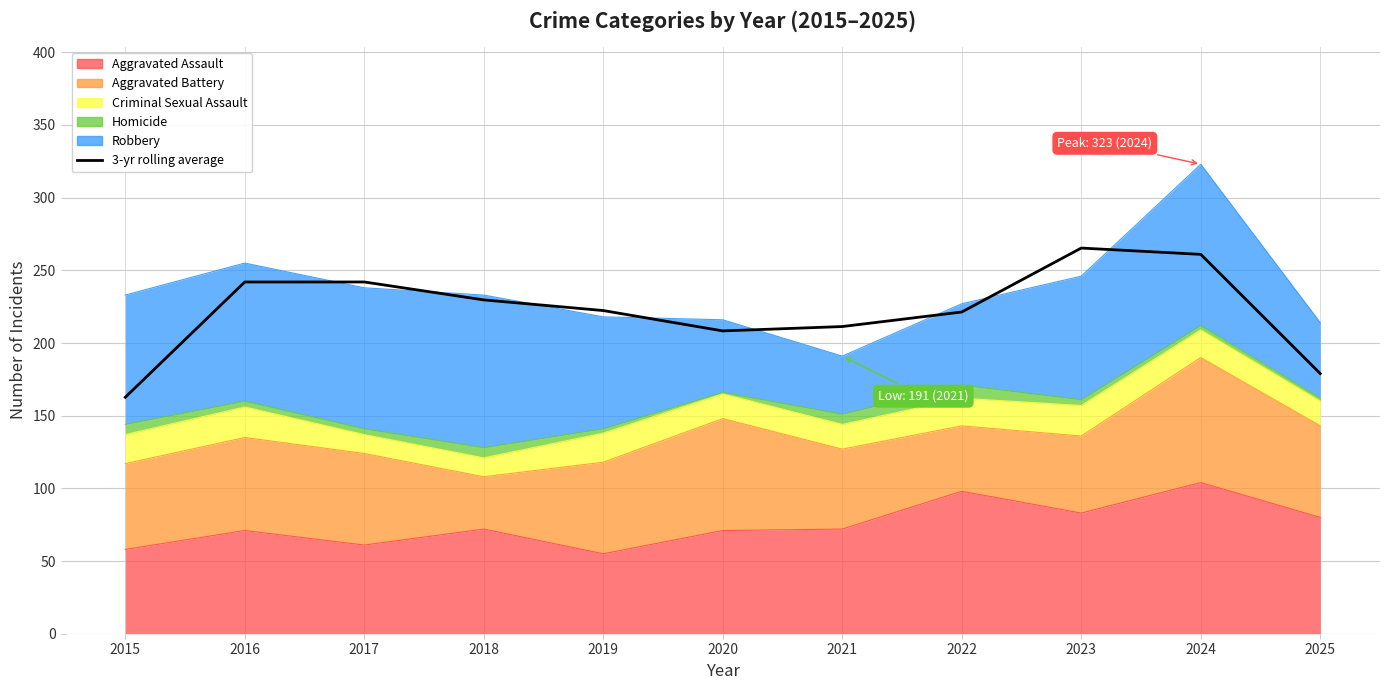

Does the chart display data point markers on the line(s)?

No